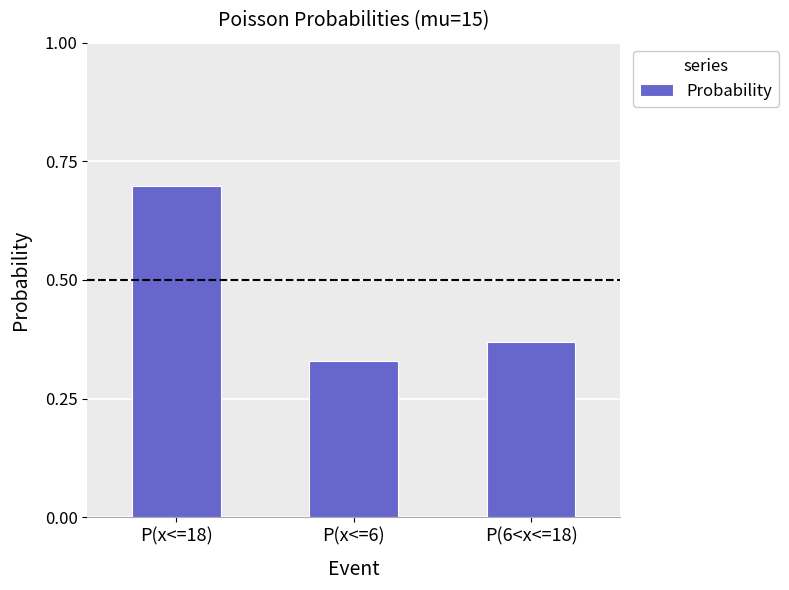

Does the chart contain any negative values?

No